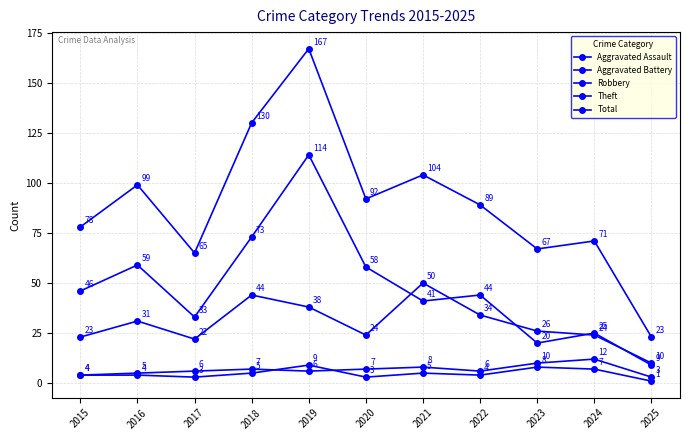

Which series has the largest total across all categories?

Total